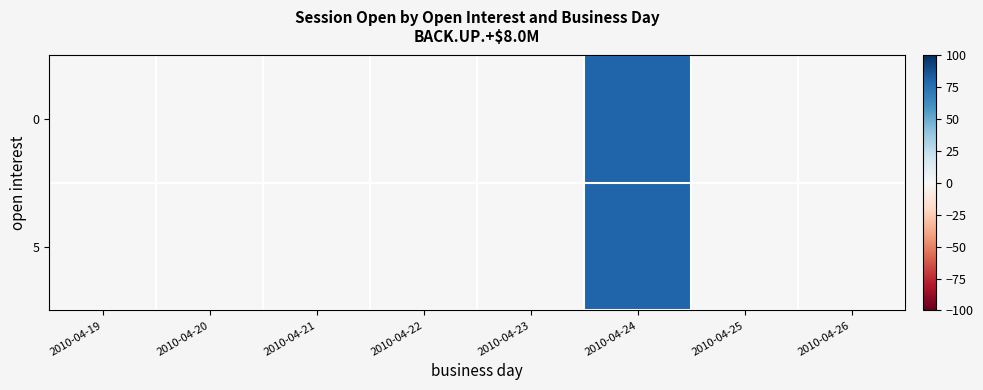

At which category is the sum across all series the highest?

2010-04-24